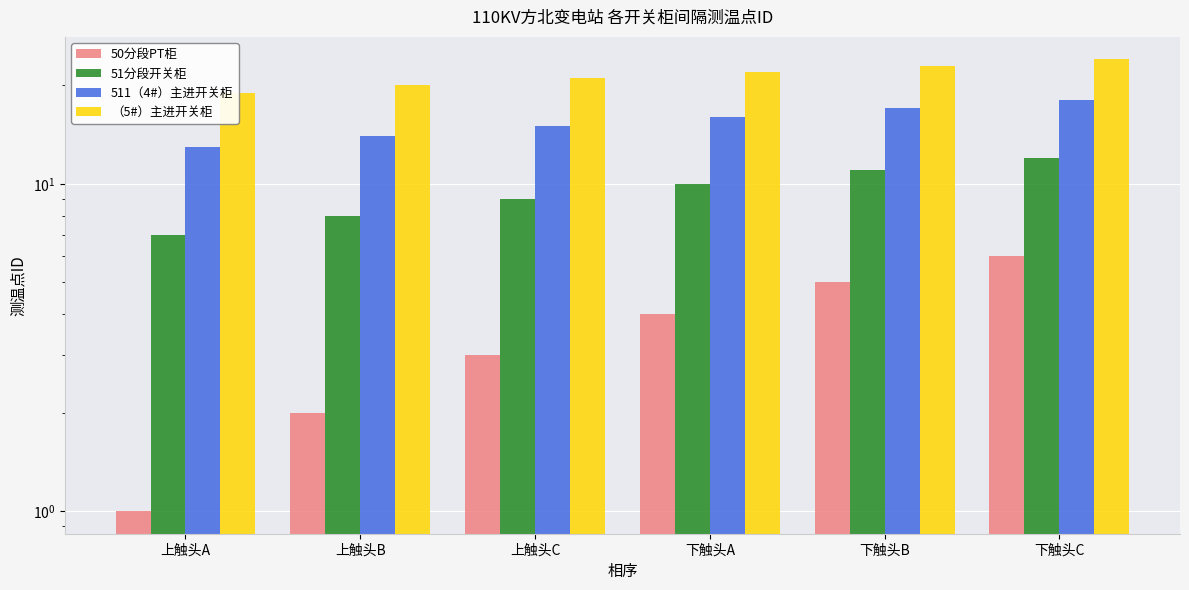

Where does the 511（4#）主进开关柜 series first go above 16?

下触头B